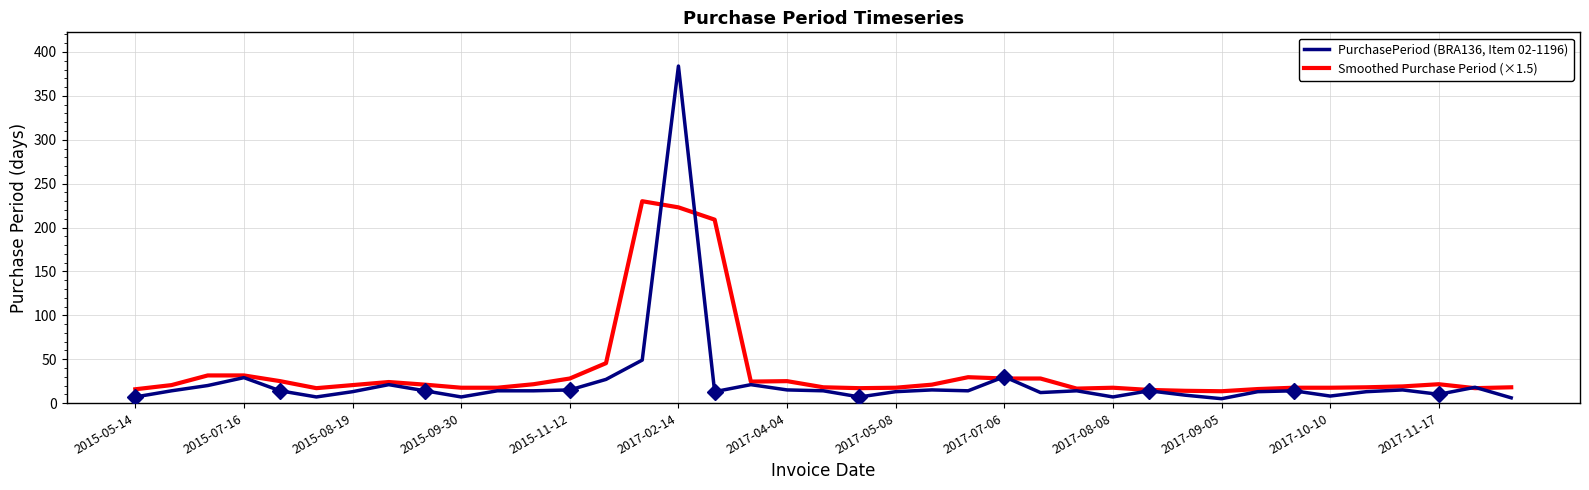

Rank the series at 20 from lowest to highest value.

PurchasePeriod (BRA136, Item 02-1196), Smoothed Purchase Period (×1.5)